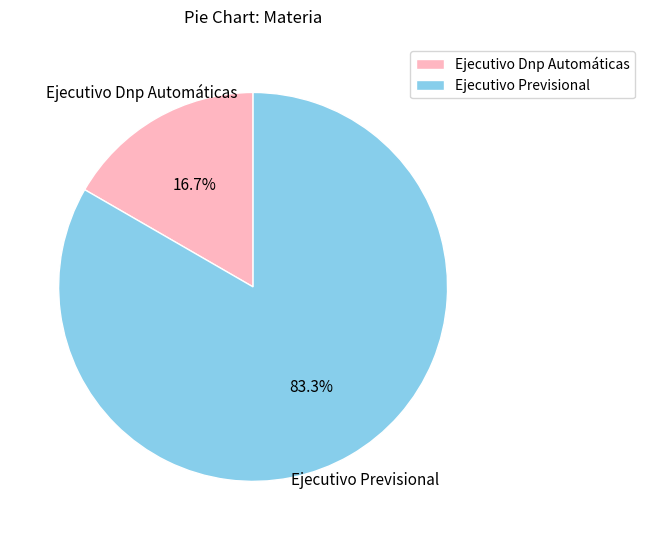

How many slices are in this pie chart?

2